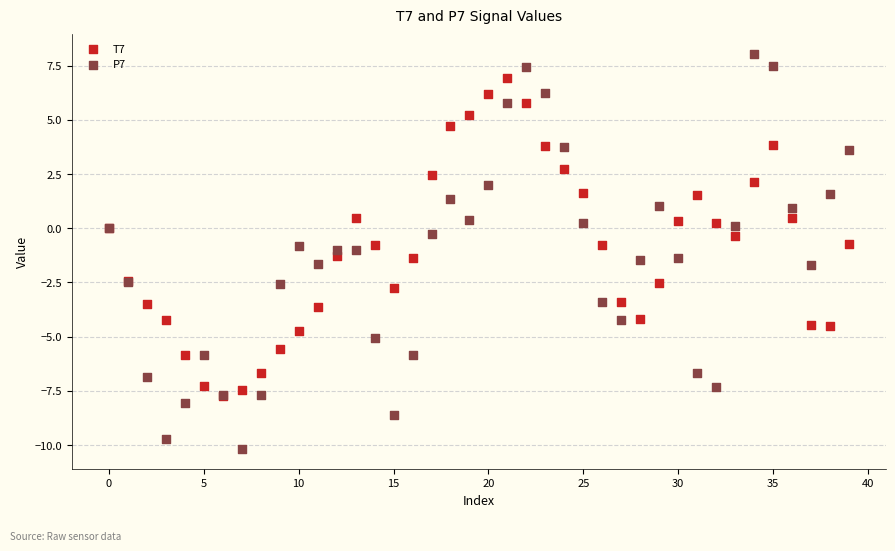

What are all the series names shown in the legend?

T7, P7